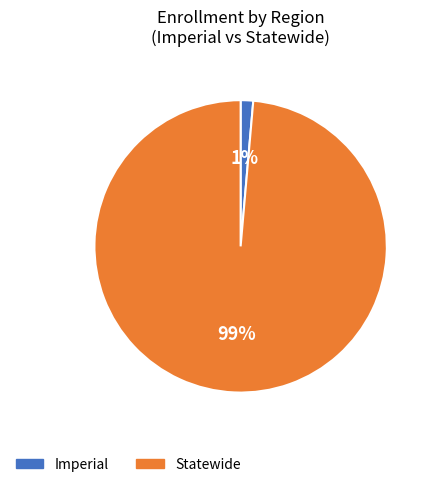

What is the largest slice in the pie chart?

Statewide